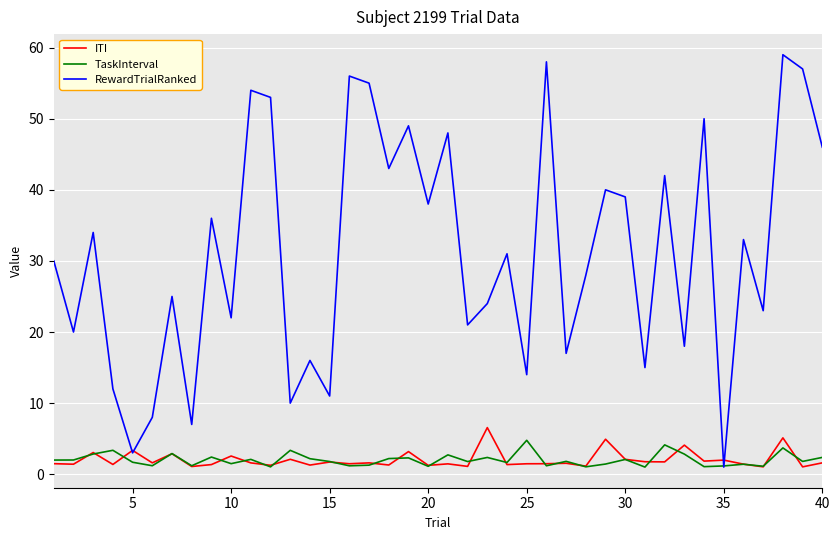

Which series has the largest total across all categories?

RewardTrialRanked